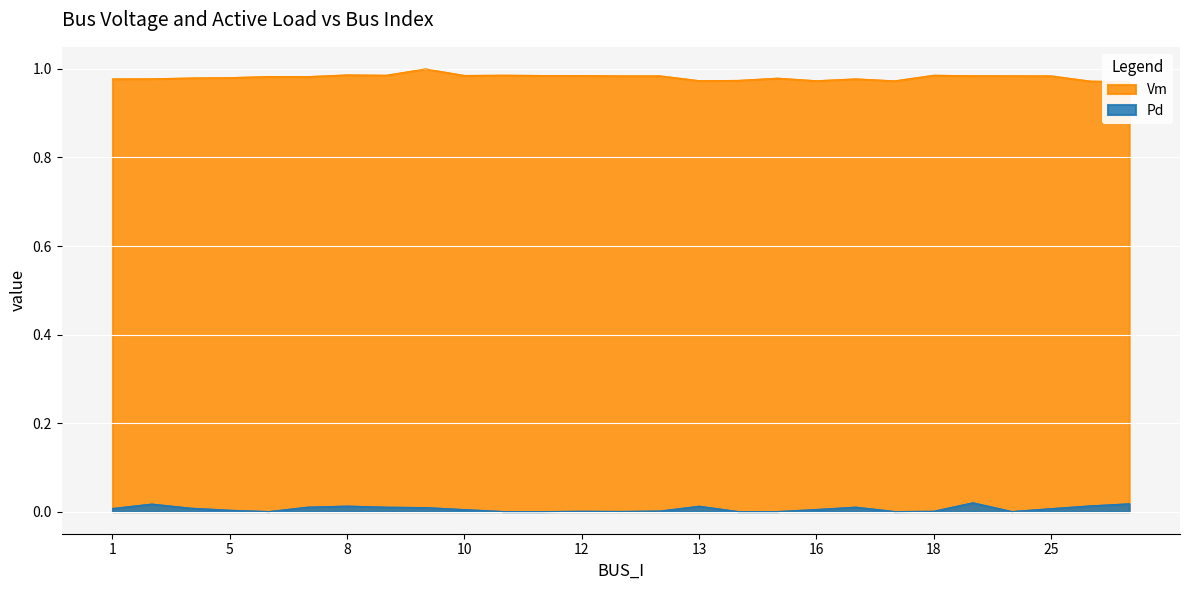

Which series changed the most between 2 and 22?

Vm